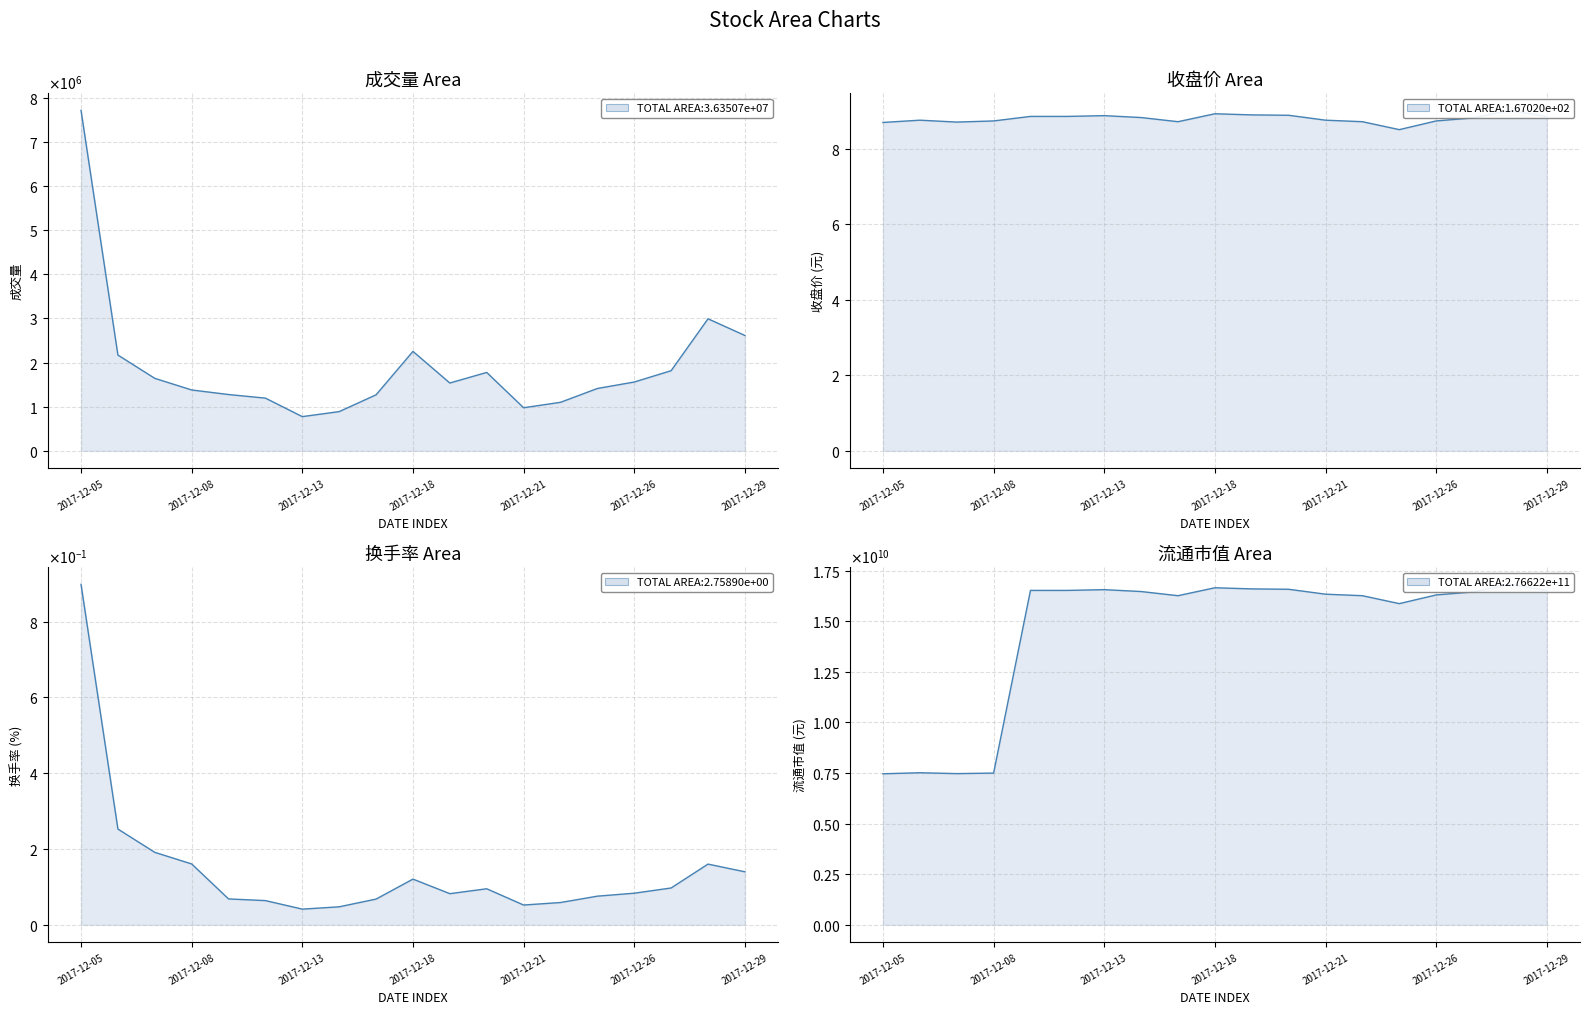

How many lines are shown in the chart?

4